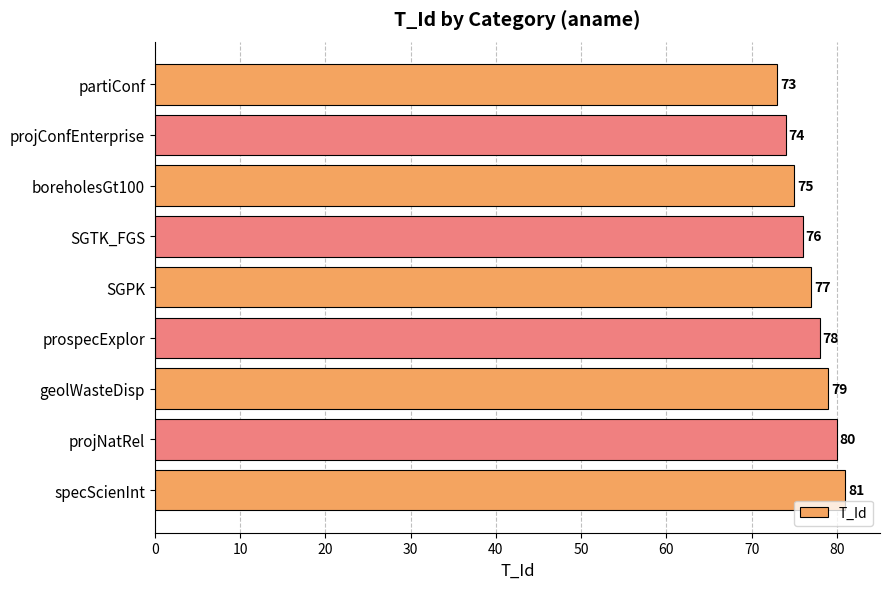

What is the average value?

77